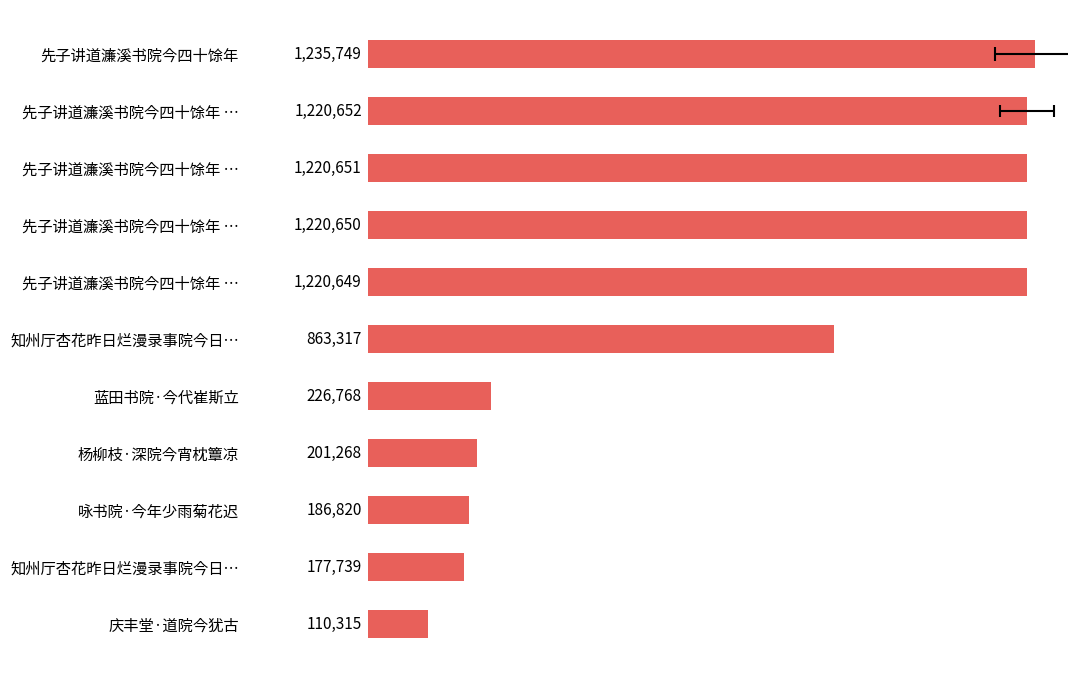

What is the change in value from 0 to 3?

-15099